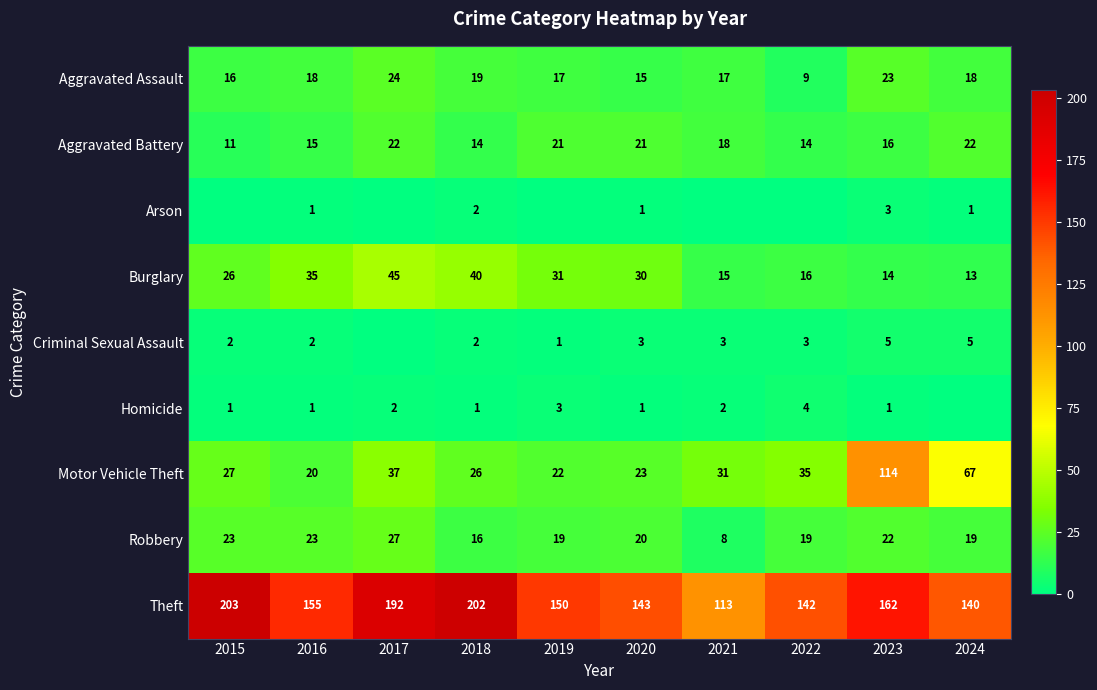

What value does the Robbery series have at 2020?

20